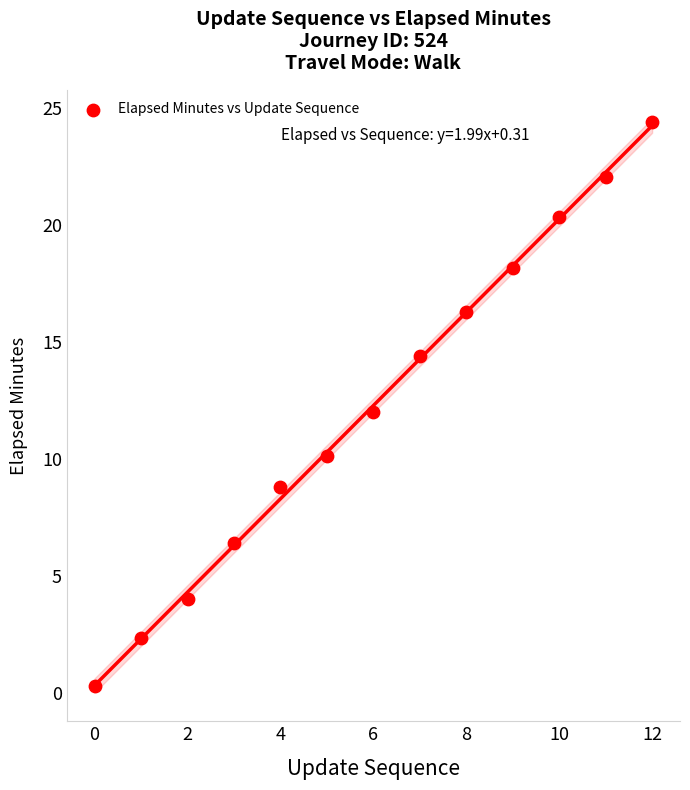

What is the range of Y values (max minus min)?

24.1